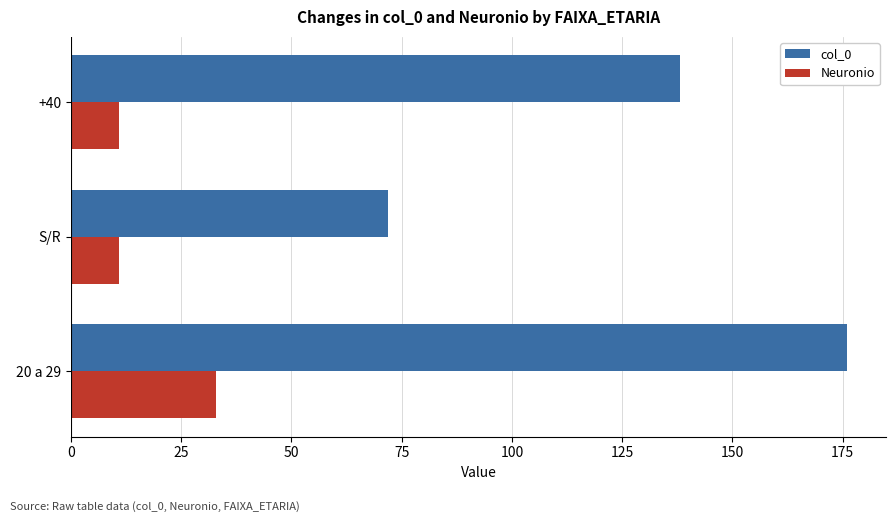

What is the lowest value of the col_0 series?

72